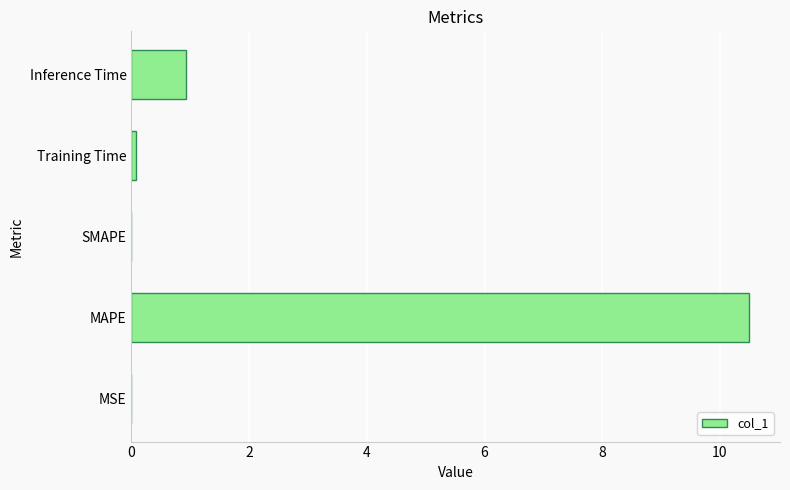

What is the sum of all values?

11.5